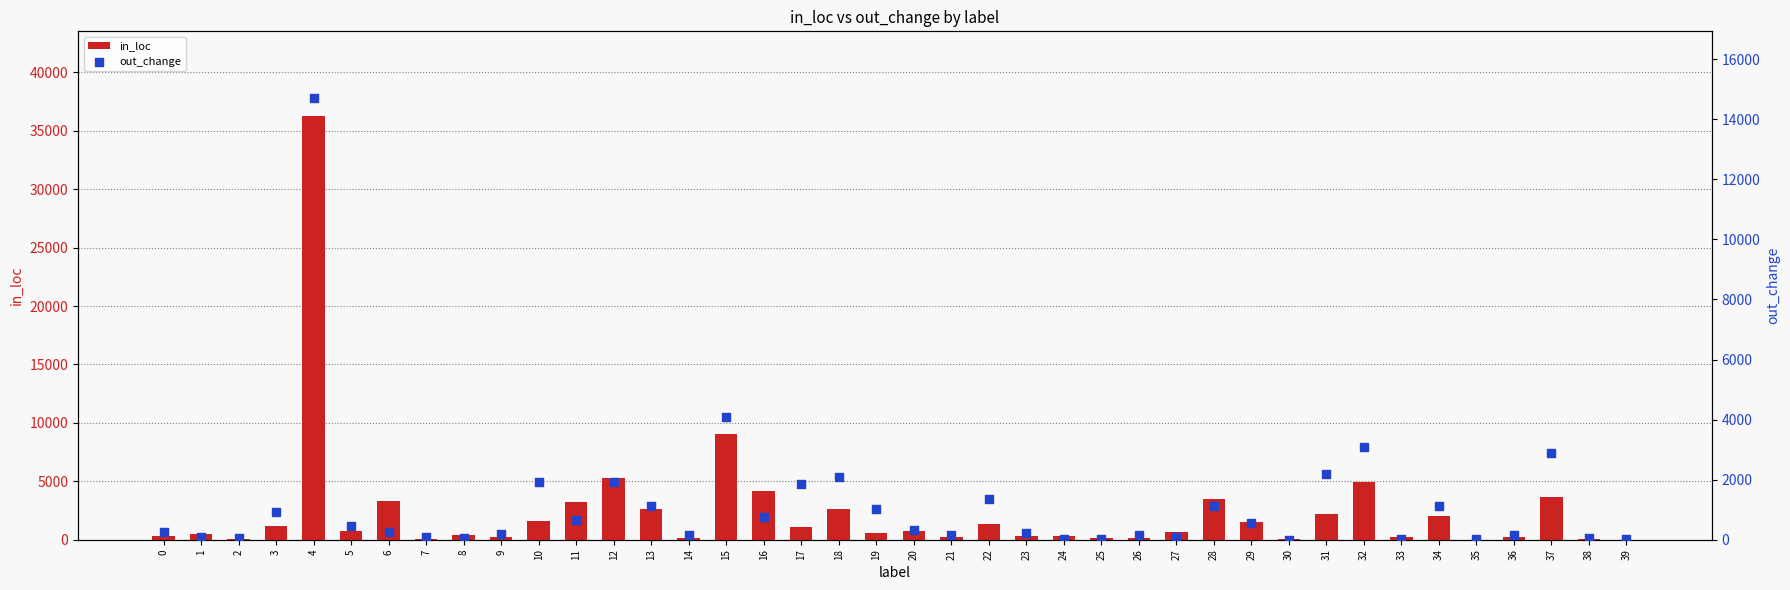

Is the value of out_change at 3 greater than the value of in_loc at 24?

Yes